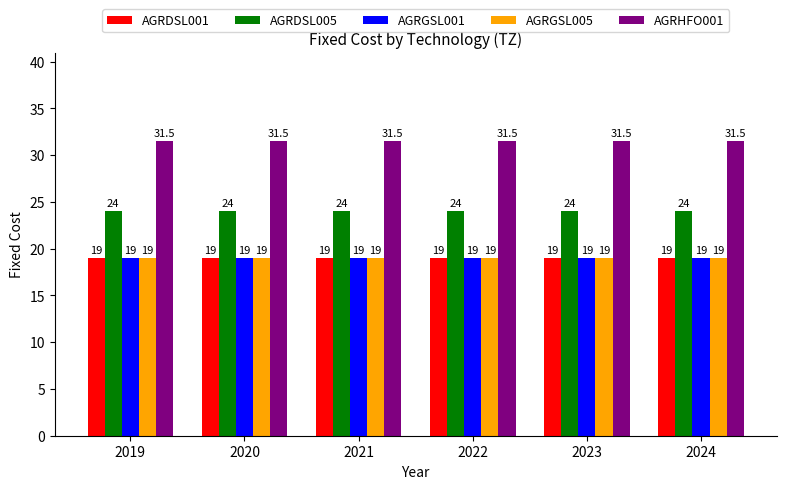

Are the bars horizontal?

No